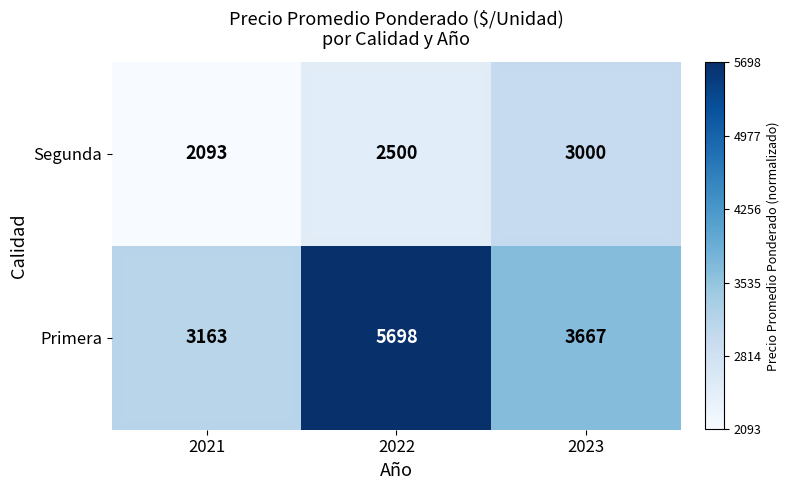

Rank the series at 2023 from lowest to highest value.

Segunda, Primera